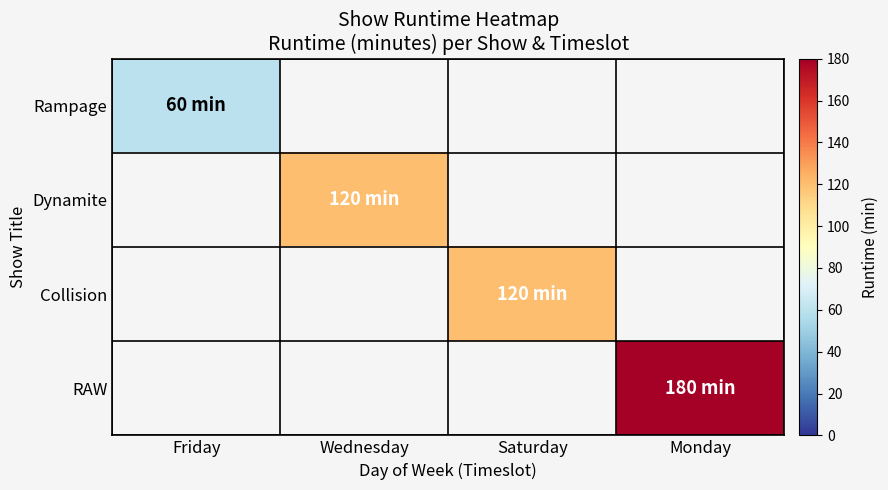

At how many categories does at least one series exceed 66?

3